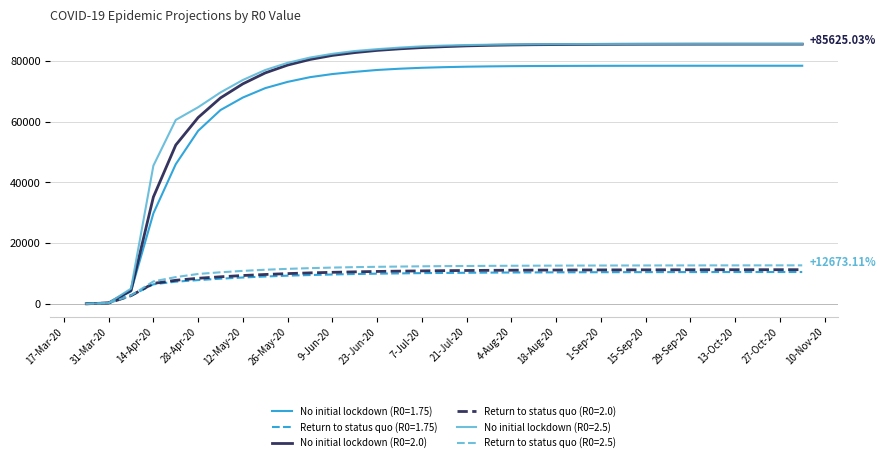

Which series has the largest range (max minus min)?

No initial lockdown (R0=2.5)